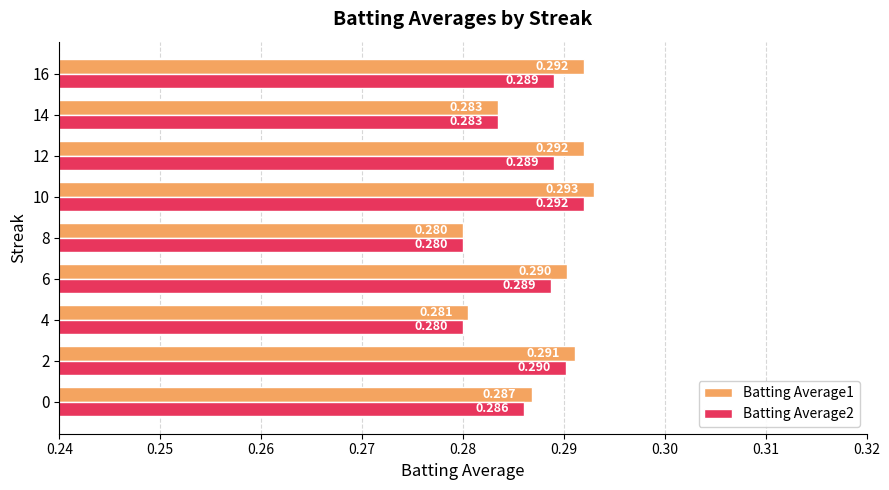

Is the value of Batting Average2 at 8 greater than the value of Batting Average1 at 10?

No